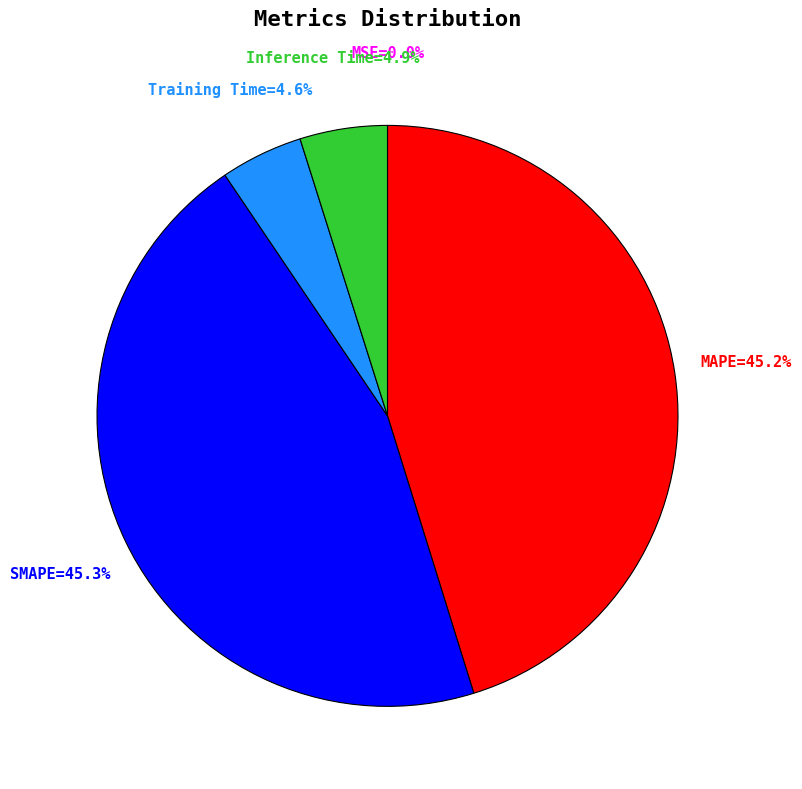

Is there a majority slice in this chart?

No